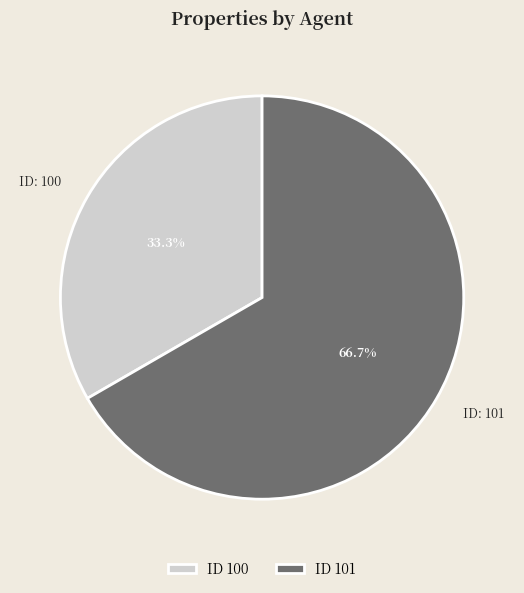

How many segments does this pie chart have?

2